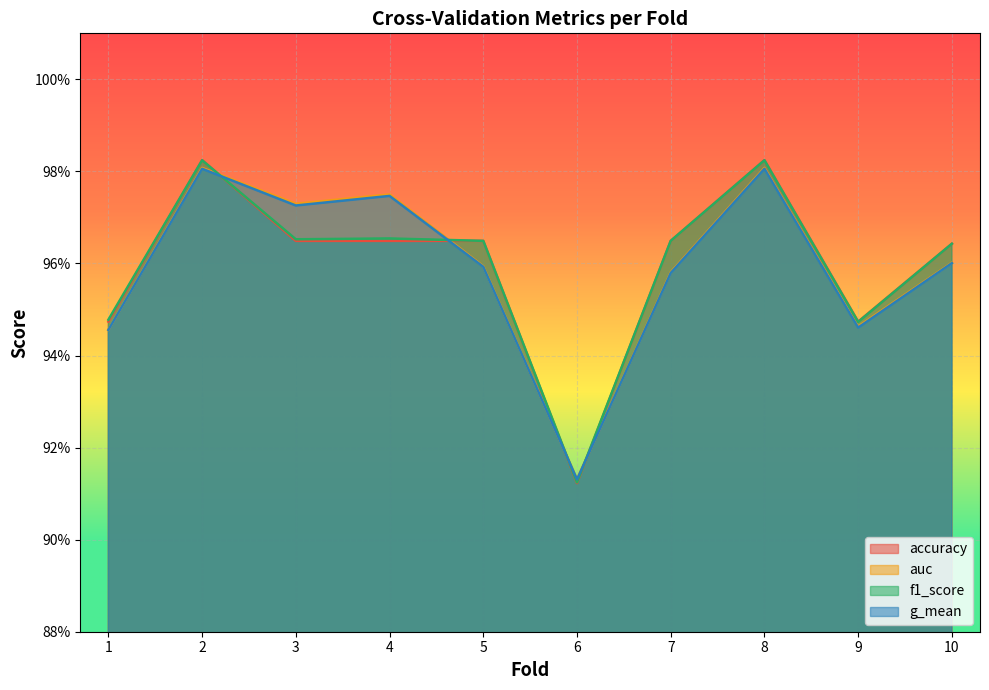

Does the chart display data point markers on the line(s)?

No